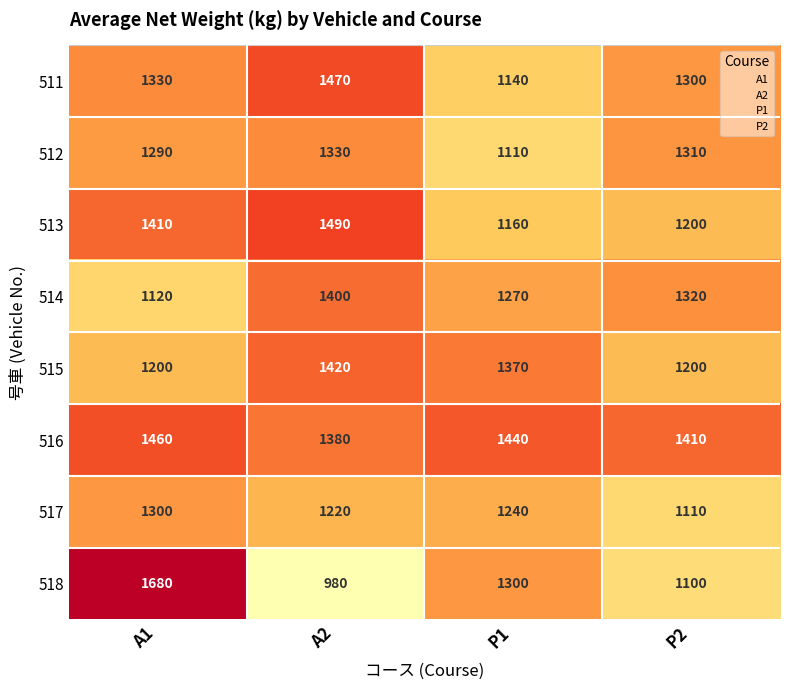

Which series changed the most between A1 and P1?

518